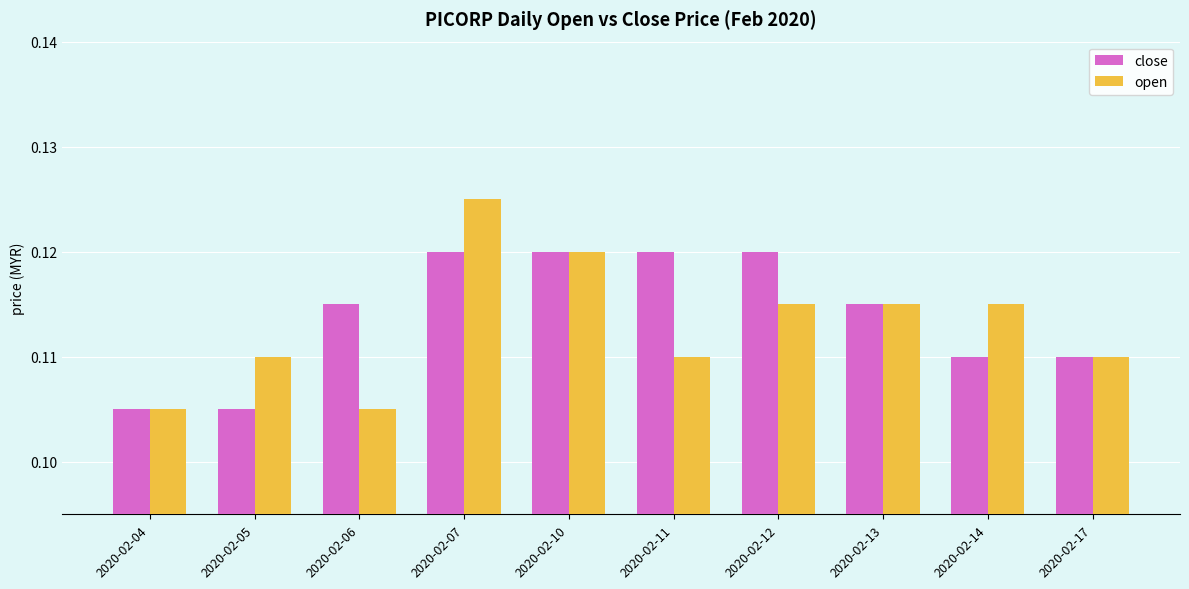

The value of open at 2020-02-11 is 0.2. True or false?

False